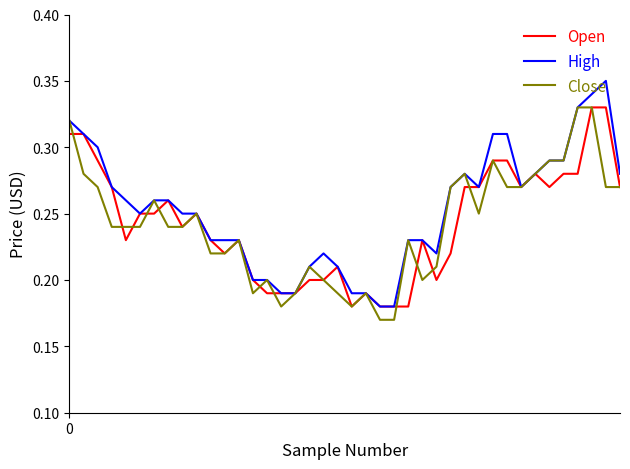

Which series has the largest total across all categories?

High